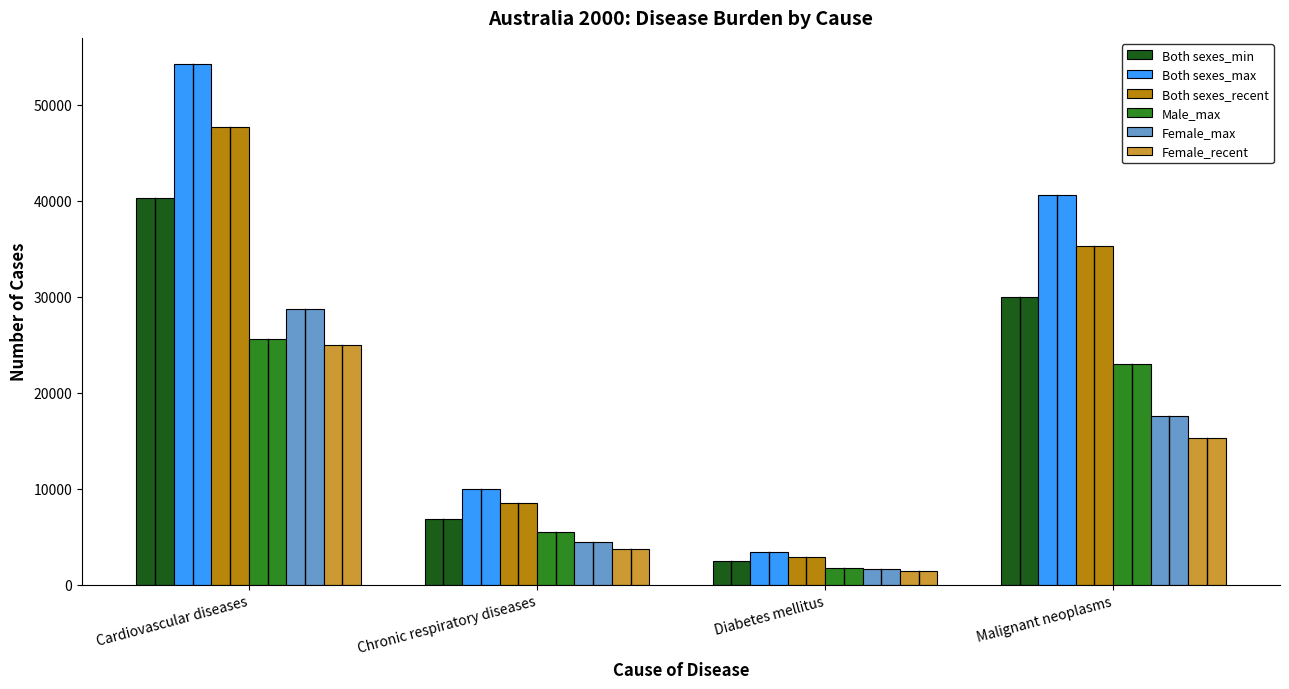

How many series are shown in this chart?

6